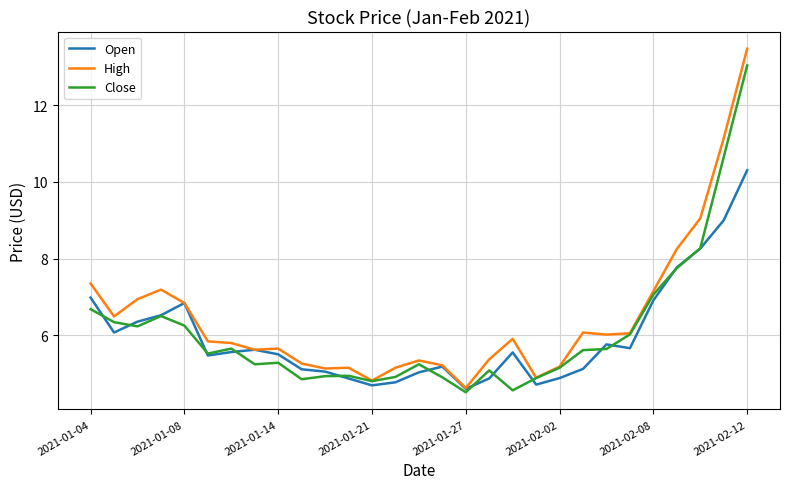

Which series has the largest range (max minus min)?

High